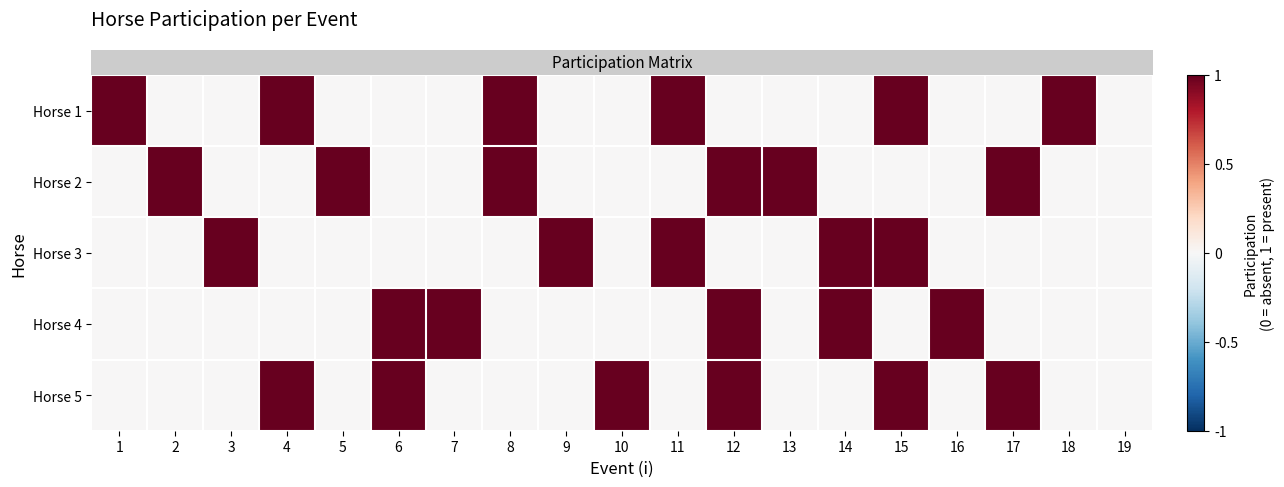

At 14, list the series in order from largest to smallest.

row_2, row_3, row_0, row_1, row_4